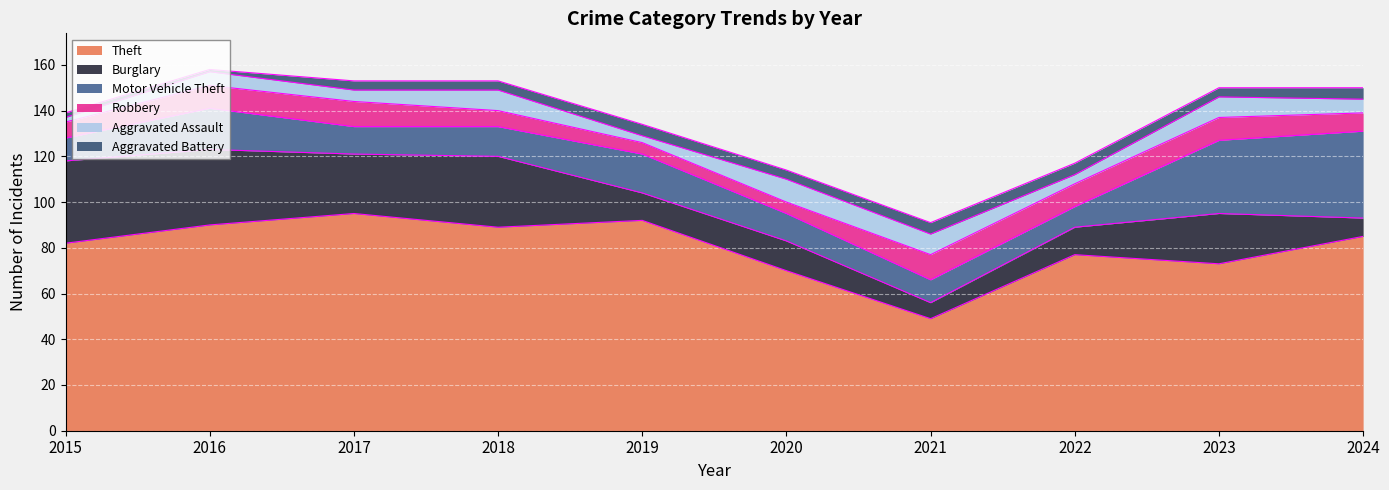

Count the number of data series in this chart.

6